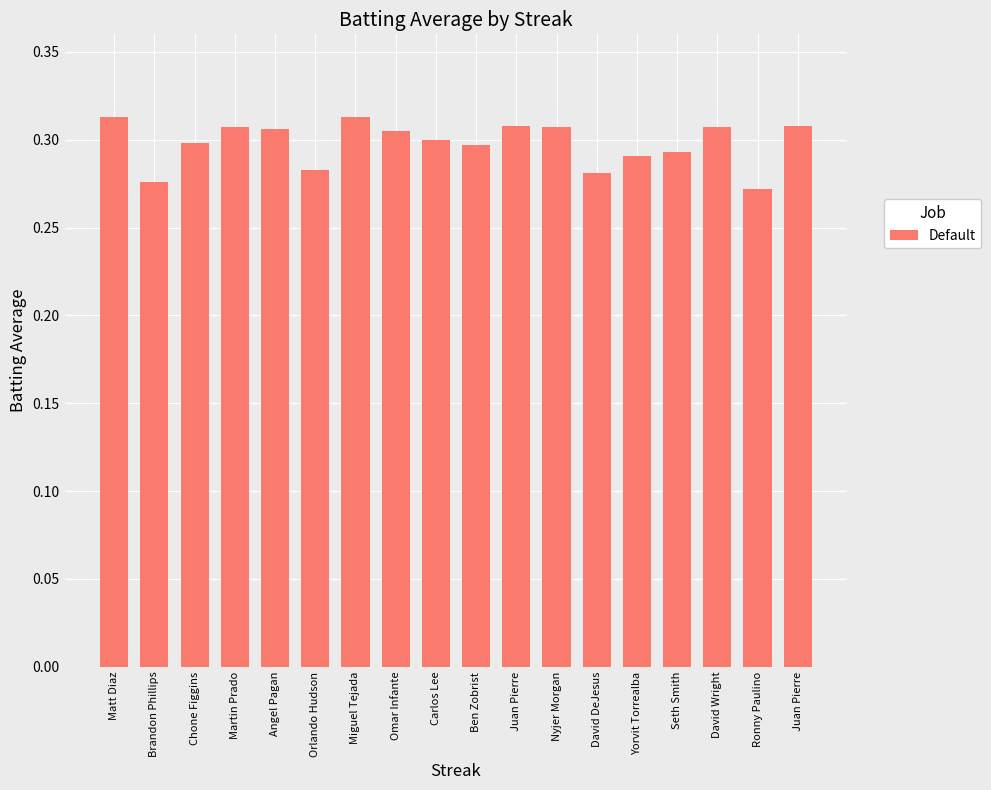

Reading right to left, what are all the values shown in this chart?

Juan Pierre=0.3	Ronny Paulino=0.3	David Wright=0.3	Seth Smith=0.3	Yorvit Torrealba=0.3	David DeJesus=0.3	Nyjer Morgan=0.3	Juan Pierre=0.3	Ben Zobrist=0.3	Carlos Lee=0.3	Omar Infante=0.3	Miguel Tejada=0.3	Orlando Hudson=0.3	Angel Pagan=0.3	Martin Prado=0.3	Chone Figgins=0.3	Brandon Phillips=0.3	Matt Diaz=0.3